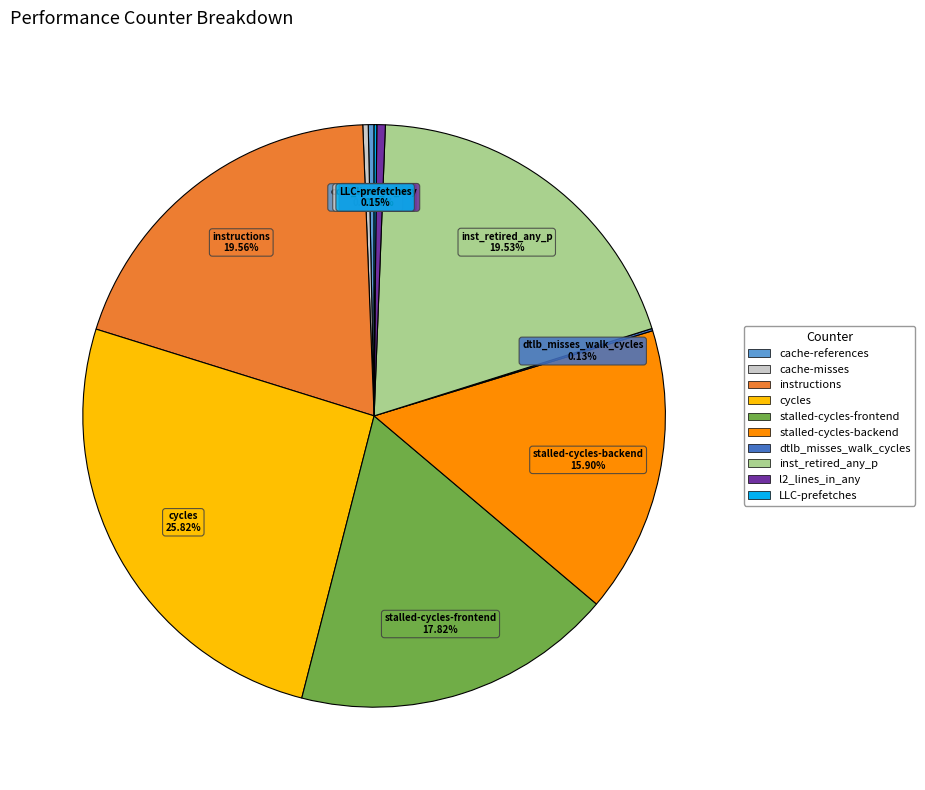

Which slice is the largest?

cycles